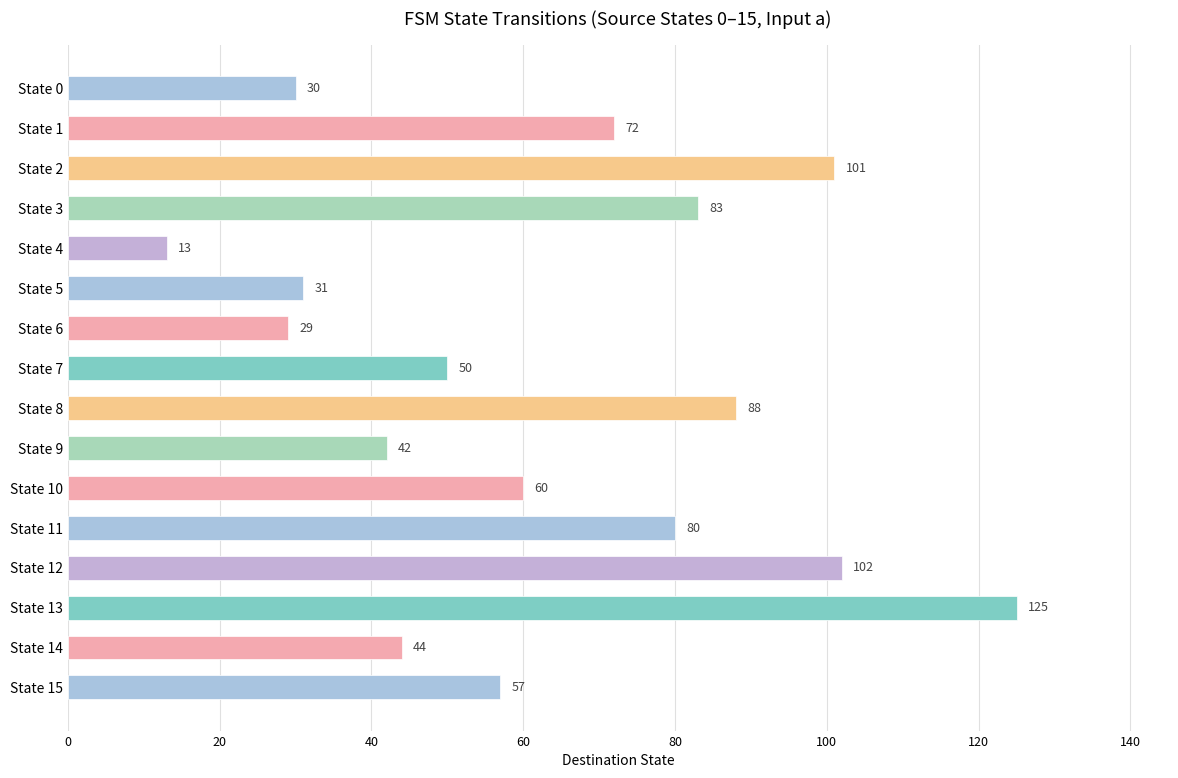

The chart shows a value of 72 at State 1. True or false?

True